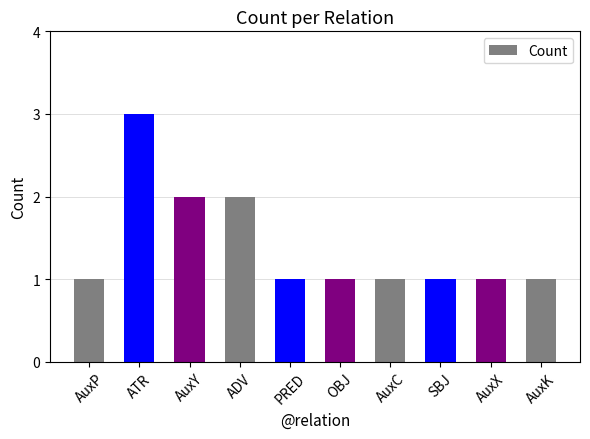

The chart shows a value of 1 at AuxC. True or false?

True